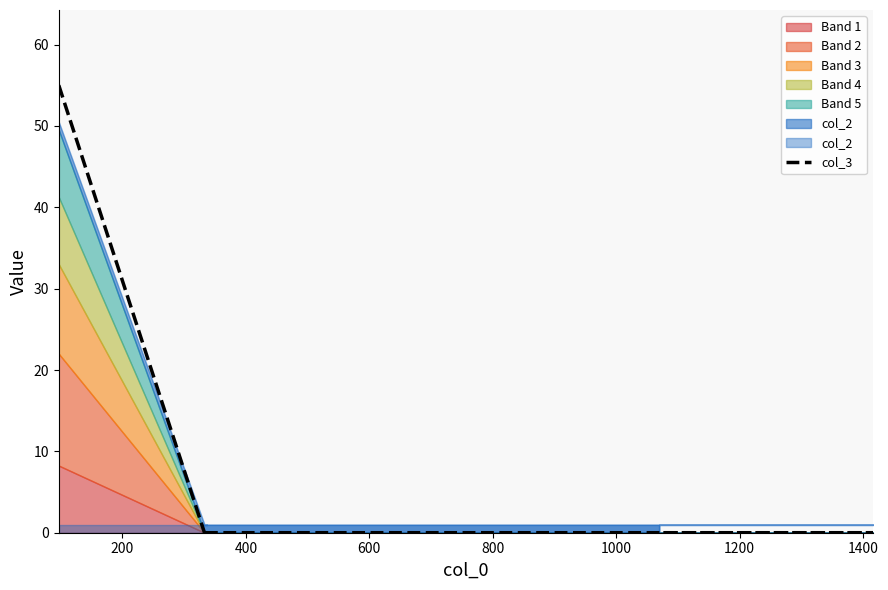

What is the greatest value displayed?

55